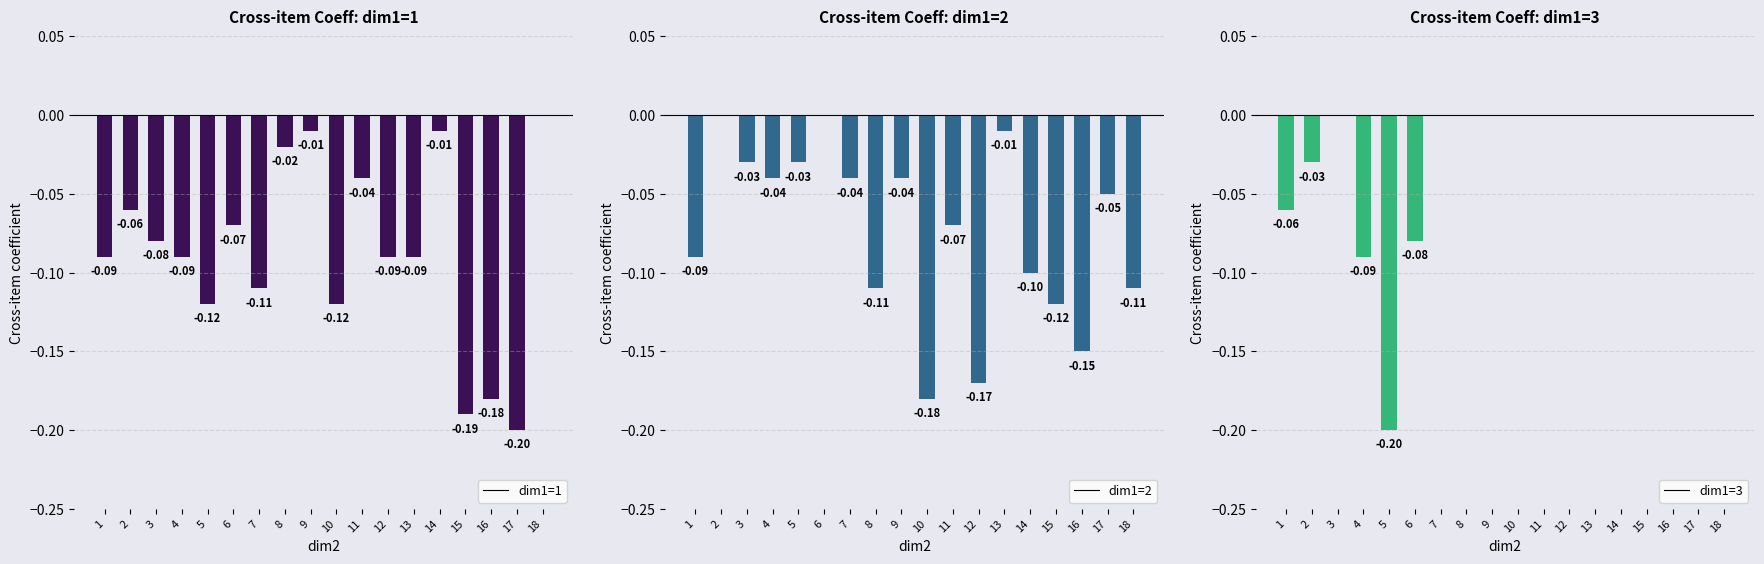

Reading left to right, list all the values displayed in this chart.

dim1=1: 1=-0.1	2=-0.1	3=-0.1	4=-0.1	5=-0.1	6=-0.1	7=-0.1	8=-0.0	9=-0.0	10=-0.1	11=-0.0	12=-0.1	13=-0.1	14=-0.0	15=-0.2	16=-0.2	17=-0.2	18=0.0
dim1=2: 1=-0.1	2=0.0	3=-0.0	4=-0.0	5=-0.0	6=0.0	7=-0.0	8=-0.1	9=-0.0	10=-0.2	11=-0.1	12=-0.2	13=-0.0	14=-0.1	15=-0.1	16=-0.1	17=-0.1	18=-0.1
dim1=3: 1=-0.1	2=-0.0	3=0.0	4=-0.1	5=-0.2	6=-0.1	7=0.0	8=0.0	9=0.0	10=0.0	11=0.0	12=0.0	13=0.0	14=0.0	15=0.0	16=0.0	17=0.0	18=0.0